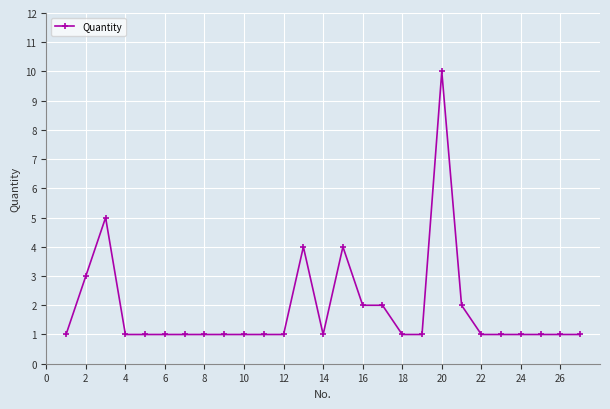

Does the chart display data point markers on the line(s)?

Yes